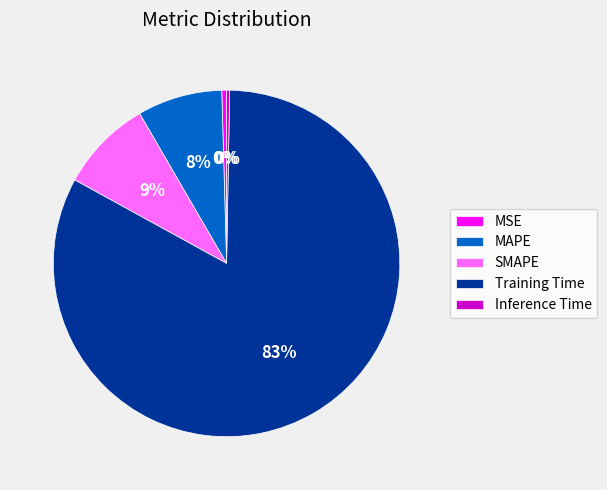

How many segments does this pie chart have?

5